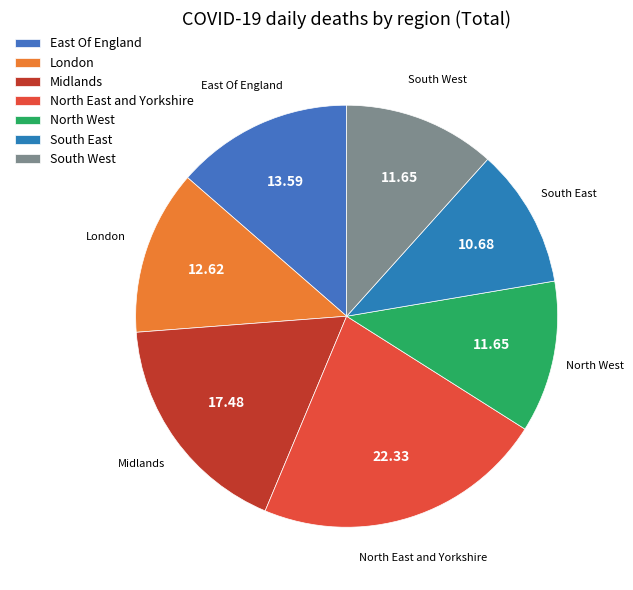

Count the number of slices in the pie.

7